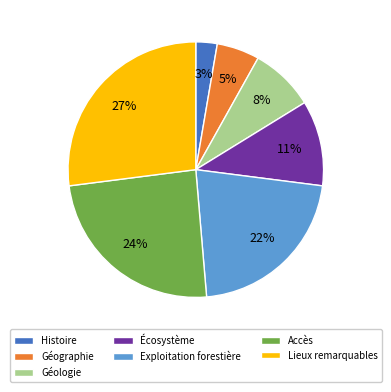

To the nearest percent, what percentage of the pie is Géologie?

8%